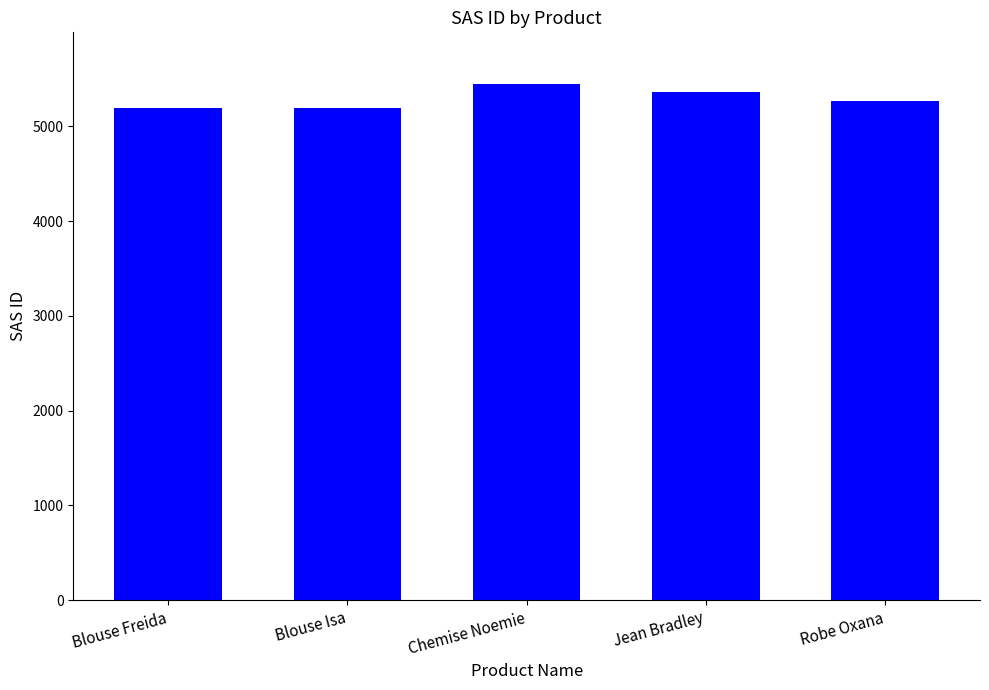

What is the average value?

5295